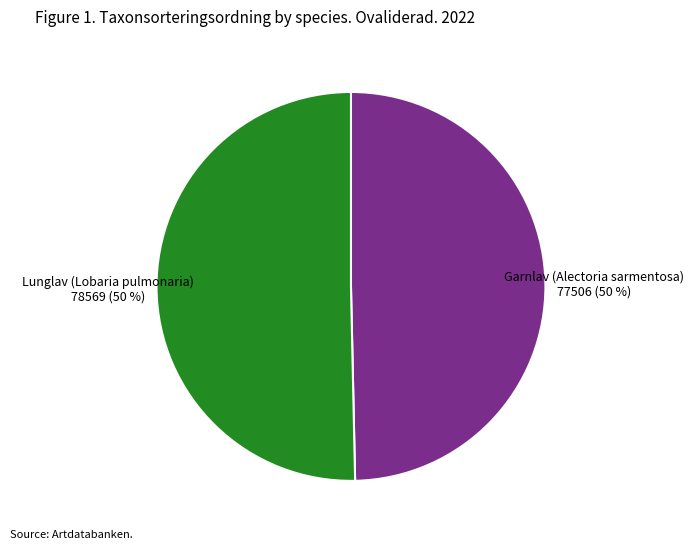

To the nearest percent, what portion does Lunglav (Lobaria pulmonaria) represent?

50%